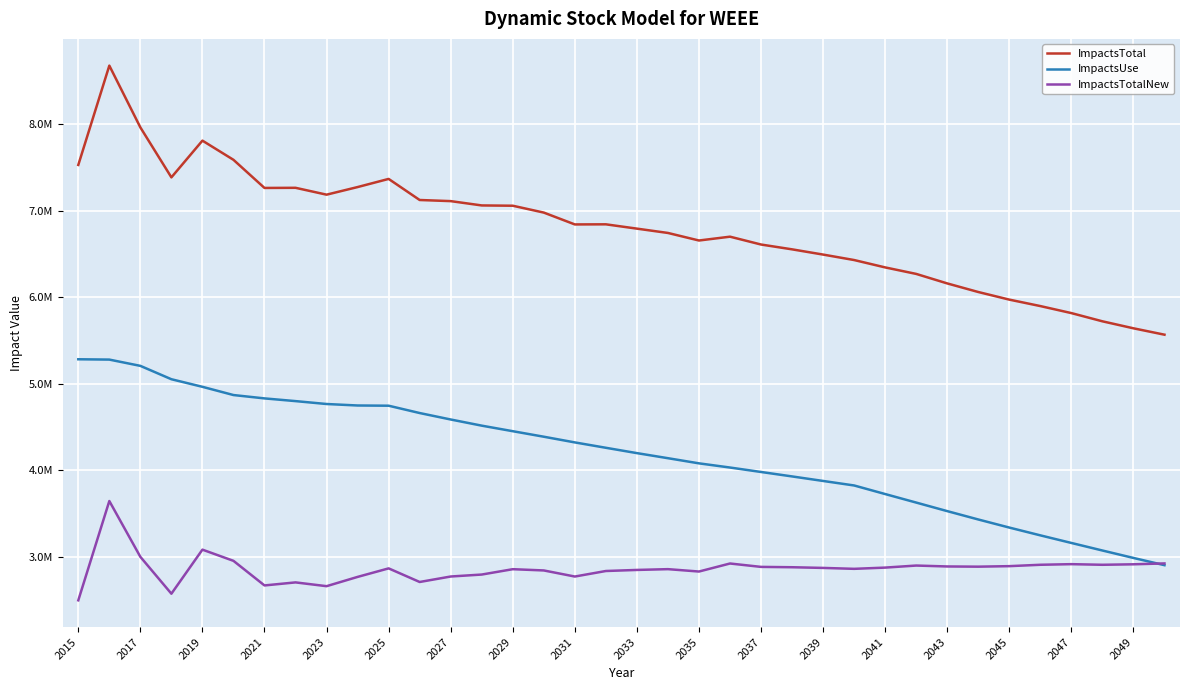

Does the chart display data point markers on the line(s)?

No